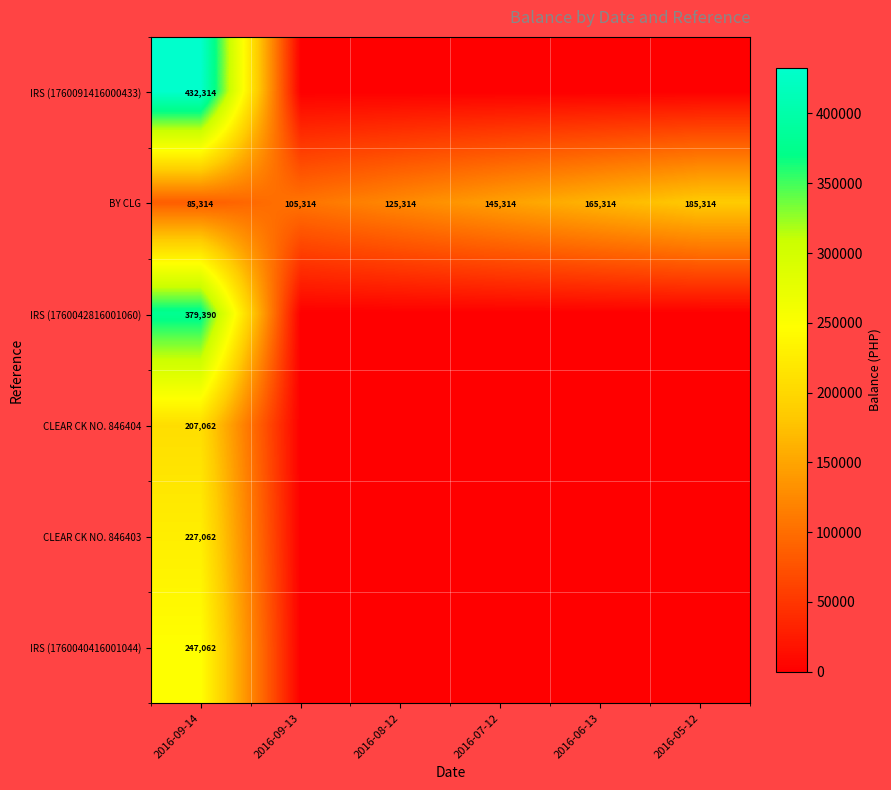

Which series has the largest range (max minus min)?

IRS (1760091416000433)